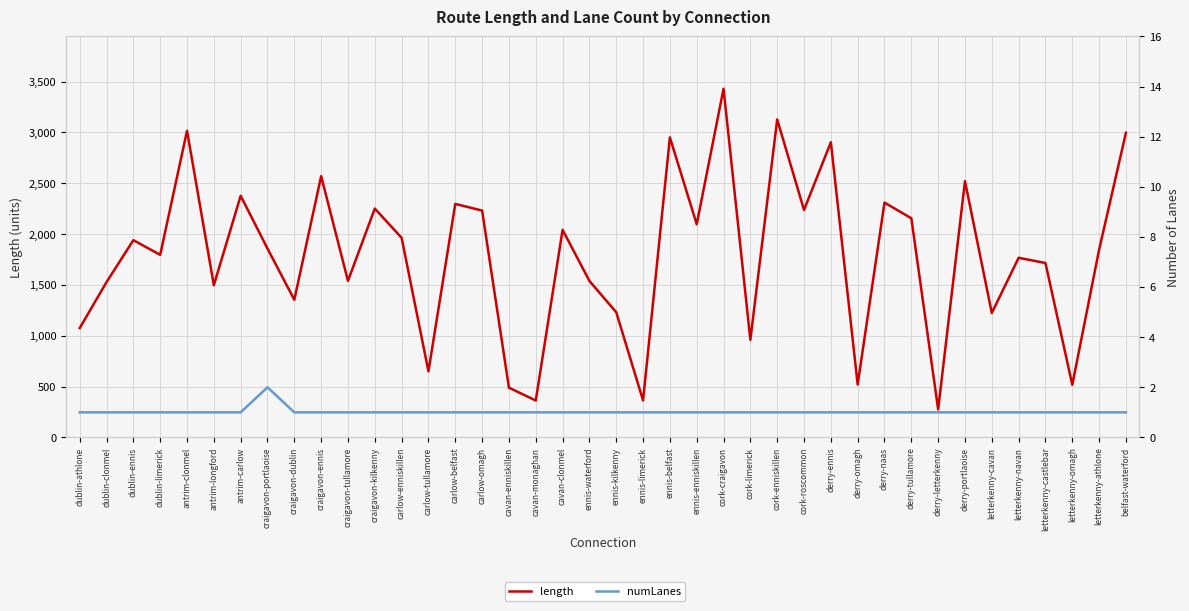

The value of numLanes at dublin-clonmel is 1.4. True or false?

False